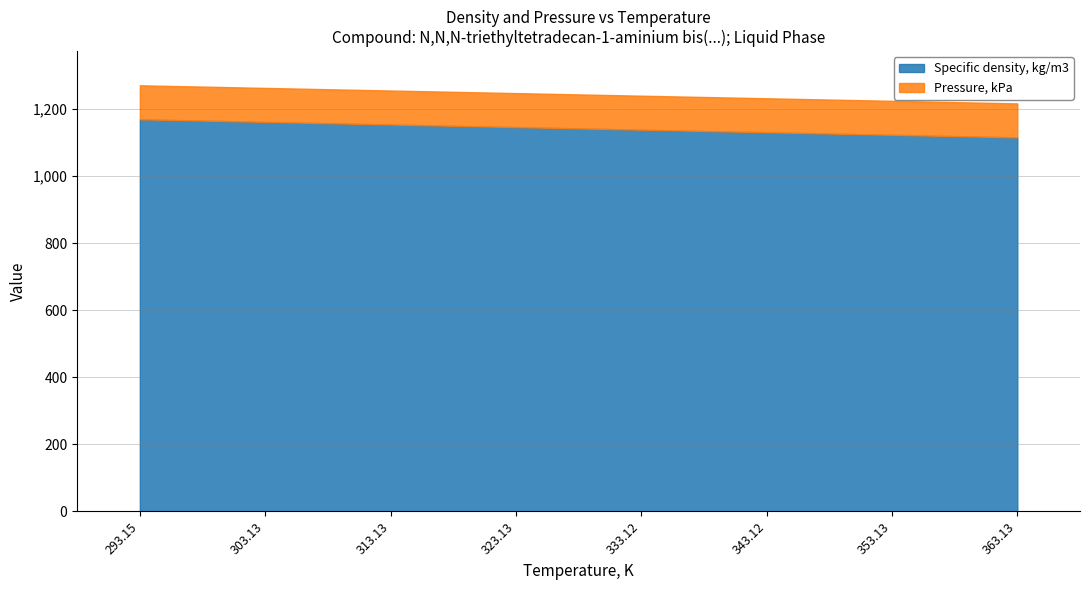

What is the approximate value of Pressure, kPa at 333.12?

101.3